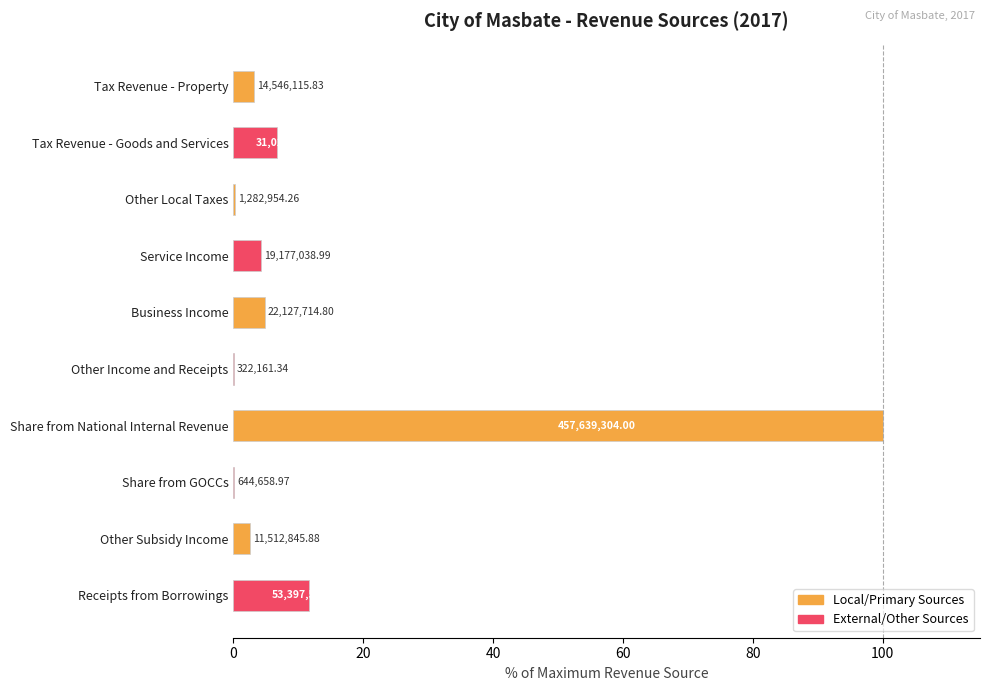

How many data points are above 4?

5